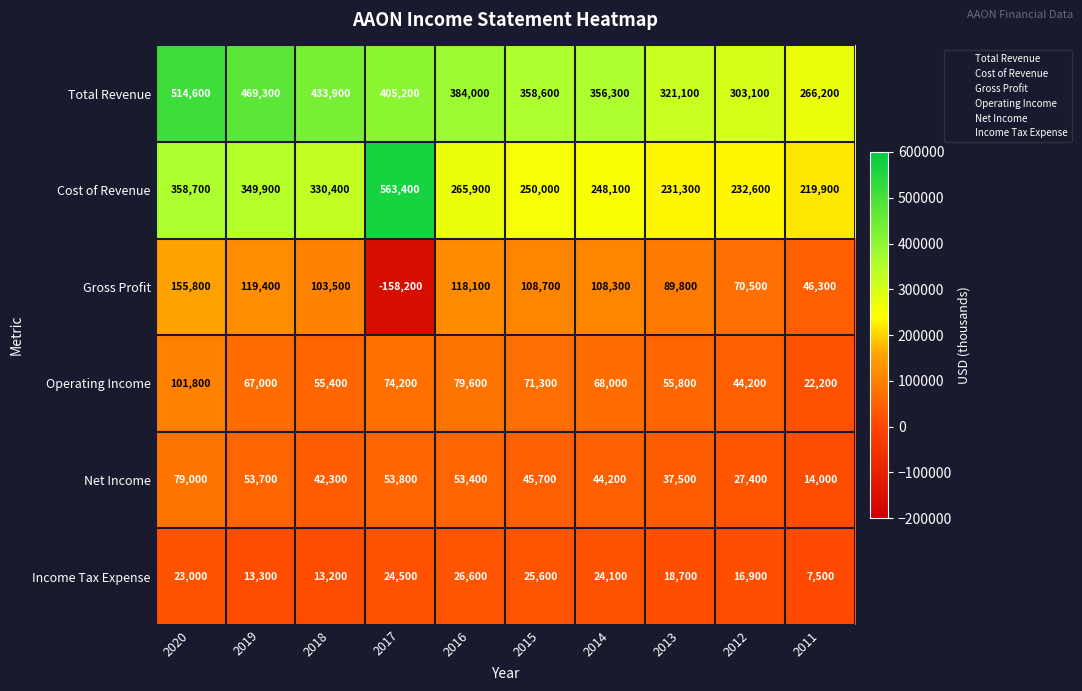

Rank the series at 2012 from highest to lowest value.

Total Revenue, Cost of Revenue, Gross Profit, Operating Income, Net Income, Income Tax Expense